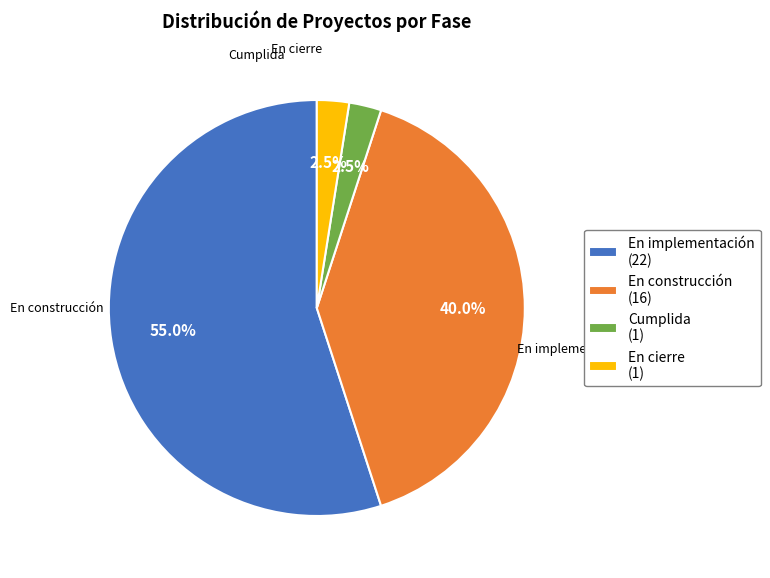

Count the number of slices in the pie.

4